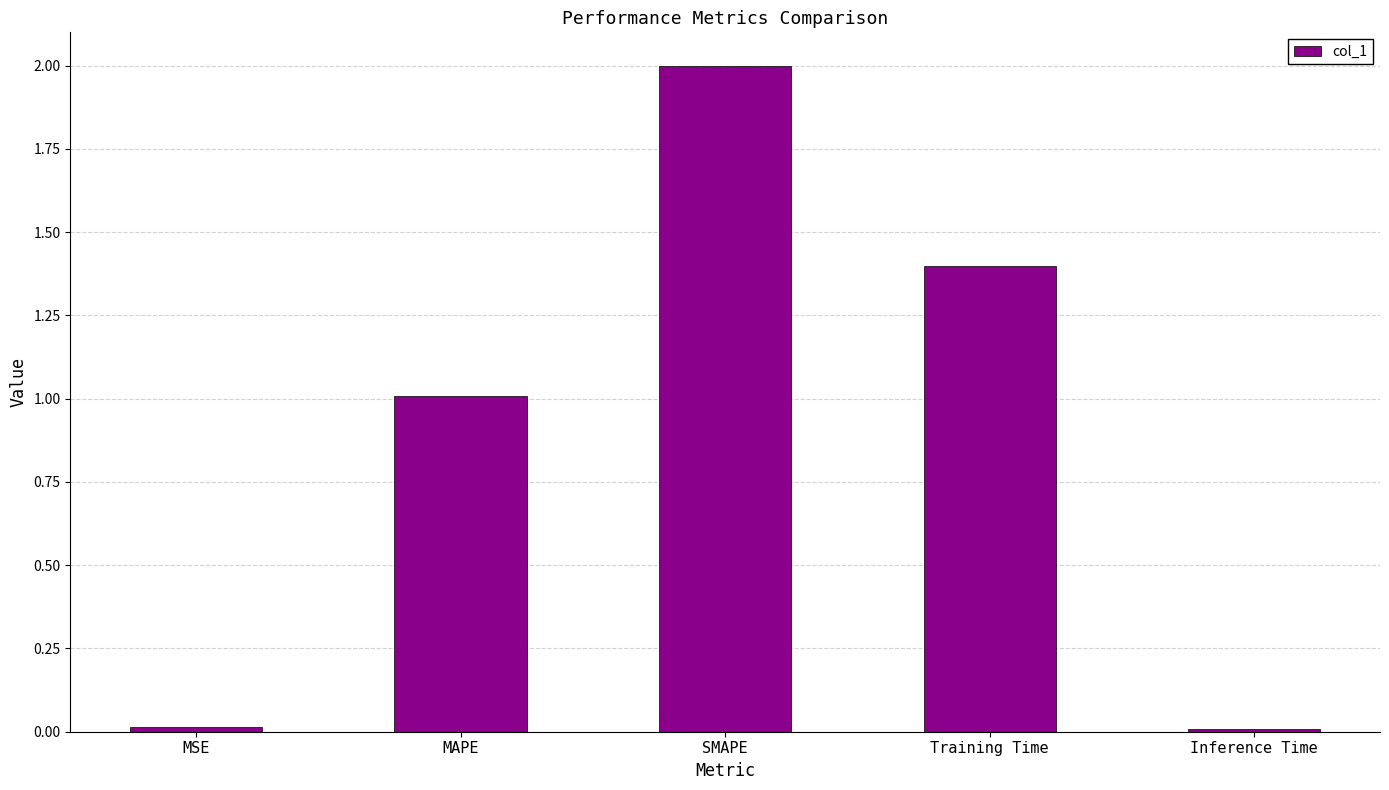

What position from the right is SMAPE?

3